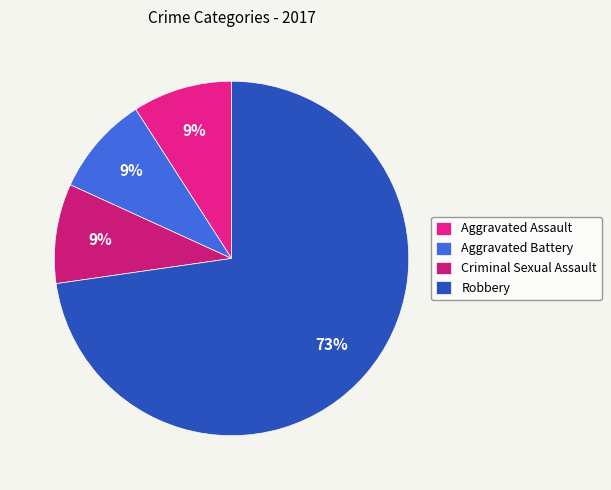

Which category has the biggest portion of the pie?

Robbery